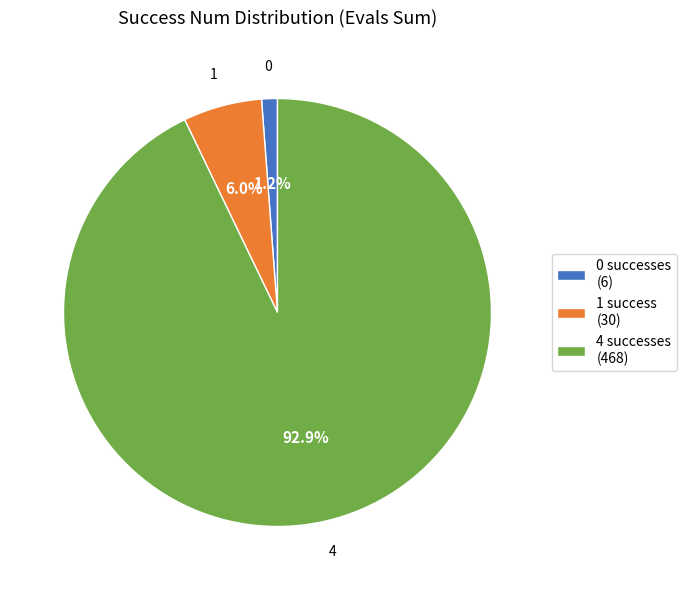

Between 0 successes (6) and 1 success (30), which is larger?

1 success (30)